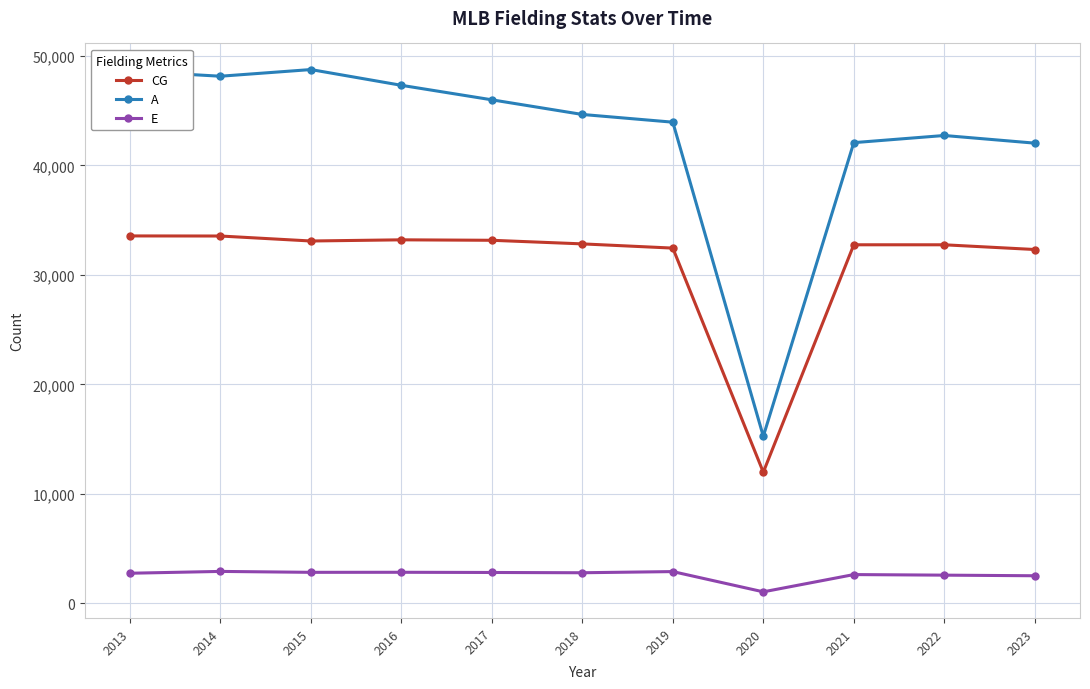

How many distinct data groups are displayed?

3